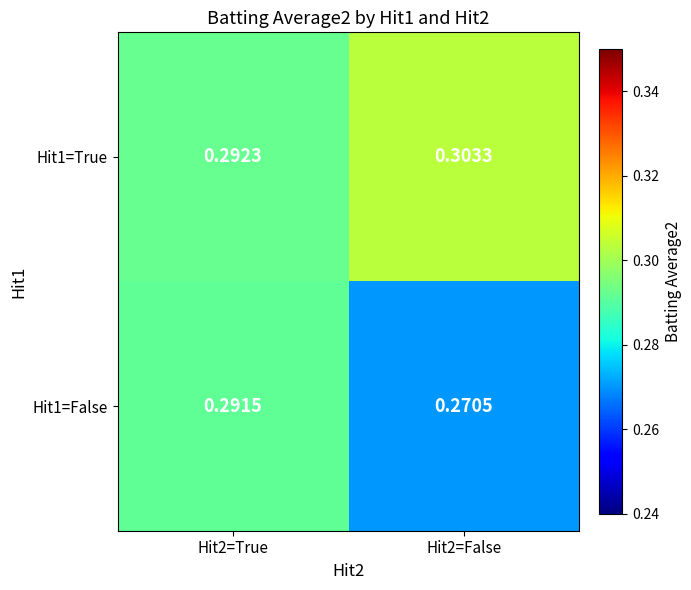

What is the total value across all series at Hit2=True?

0.6